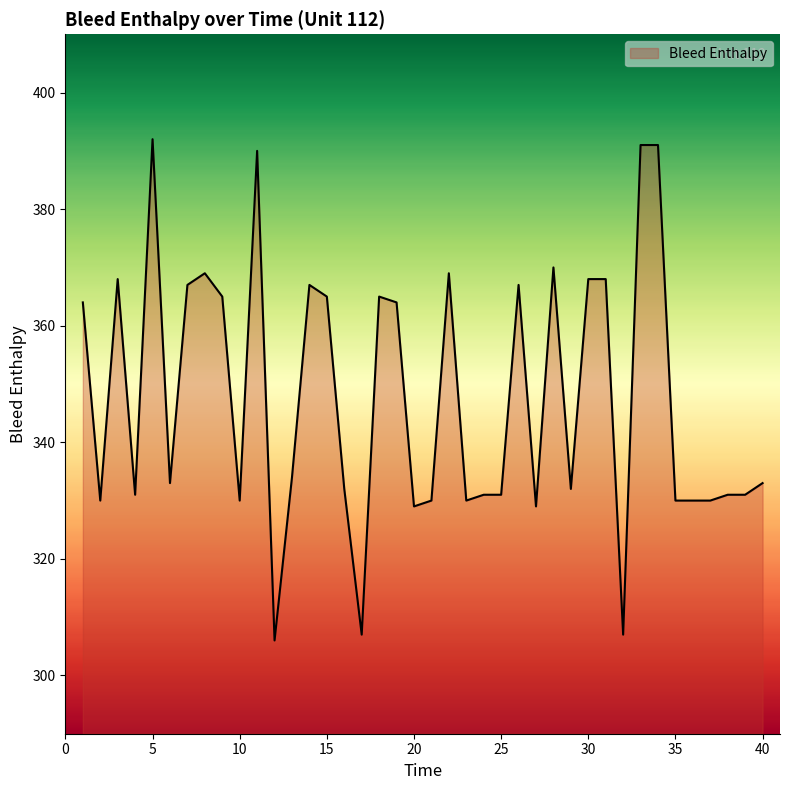

What is the difference between the maximum and minimum values?

86